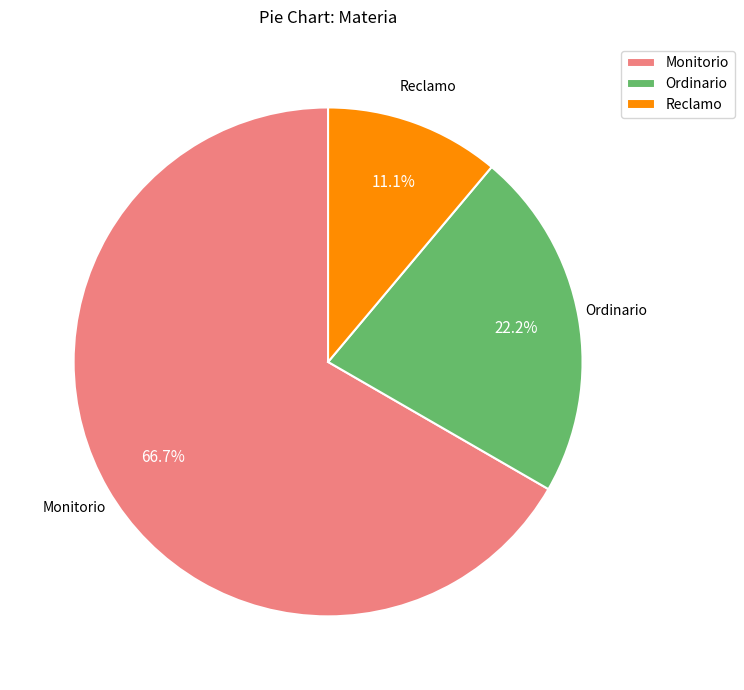

Is Monitorio the majority of the pie?

Yes